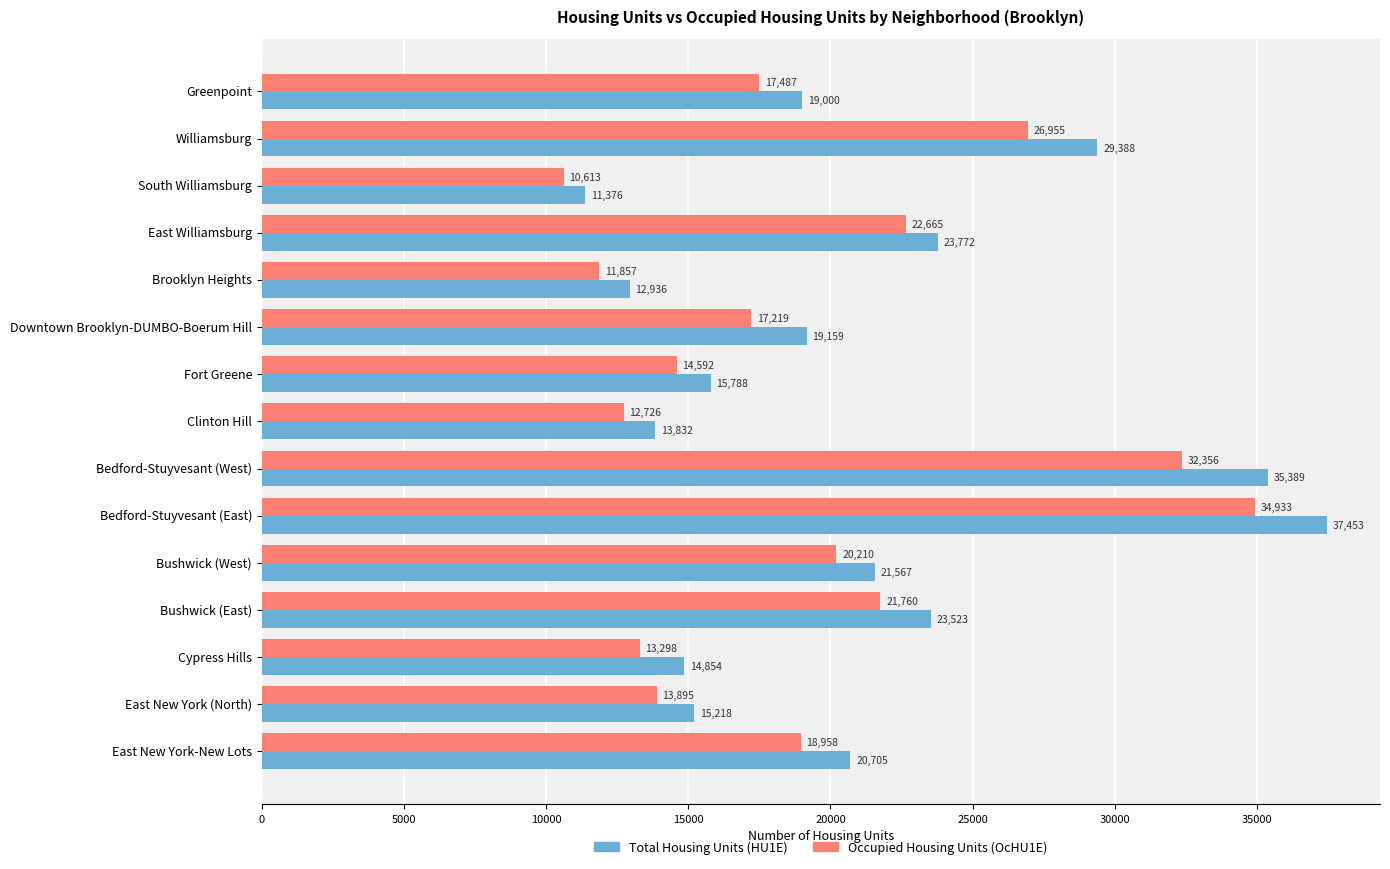

Which series has the widest spread of values?

Total Housing Units (HU1E)